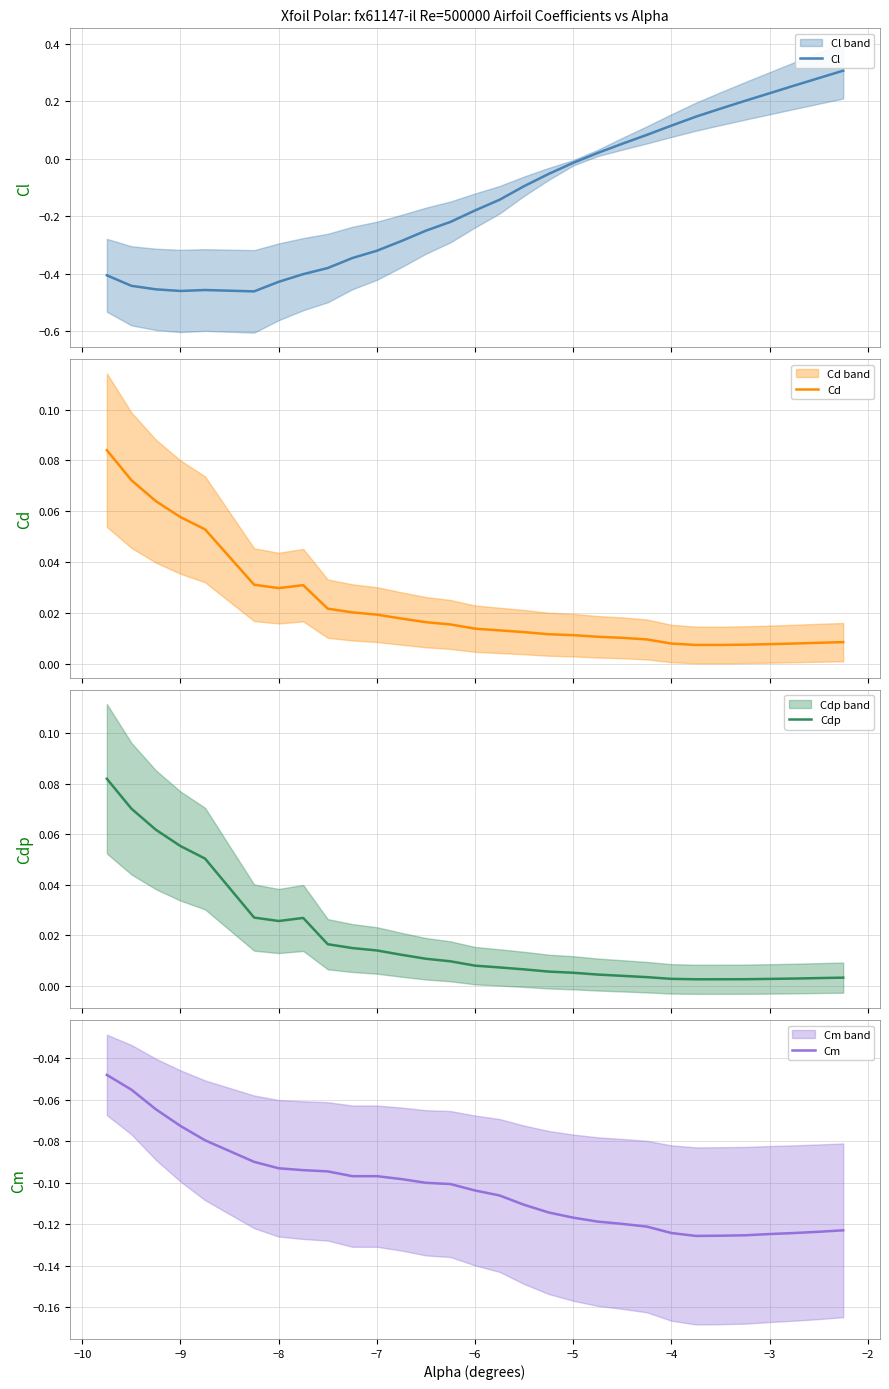

True or false: Cm has a value of -0.2 at −7.

False